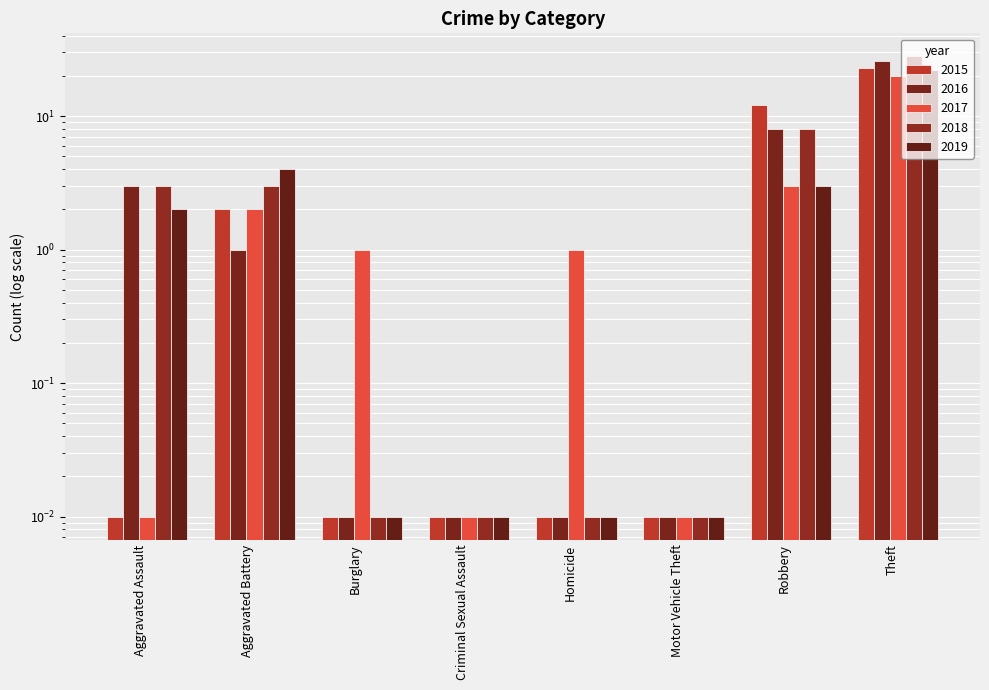

What is the sum of the 2015 values at Robbery and Motor Vehicle Theft?

12.0